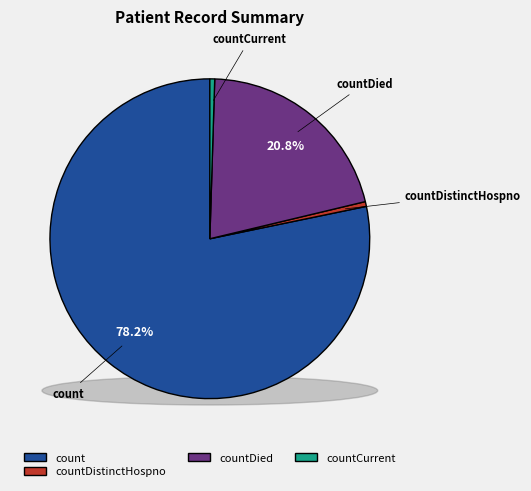

The count slice represents 88% of the pie. True or false?

False